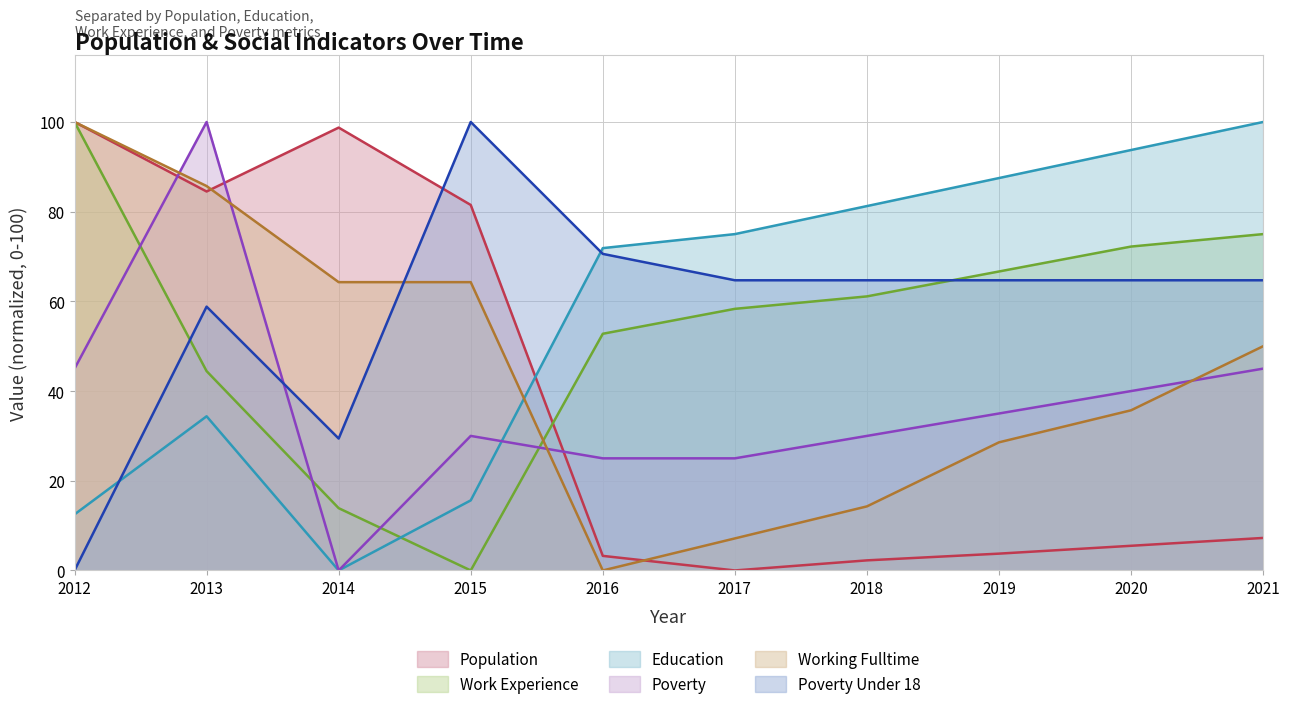

Where is the first local minimum for Working_Fulltime?

2016